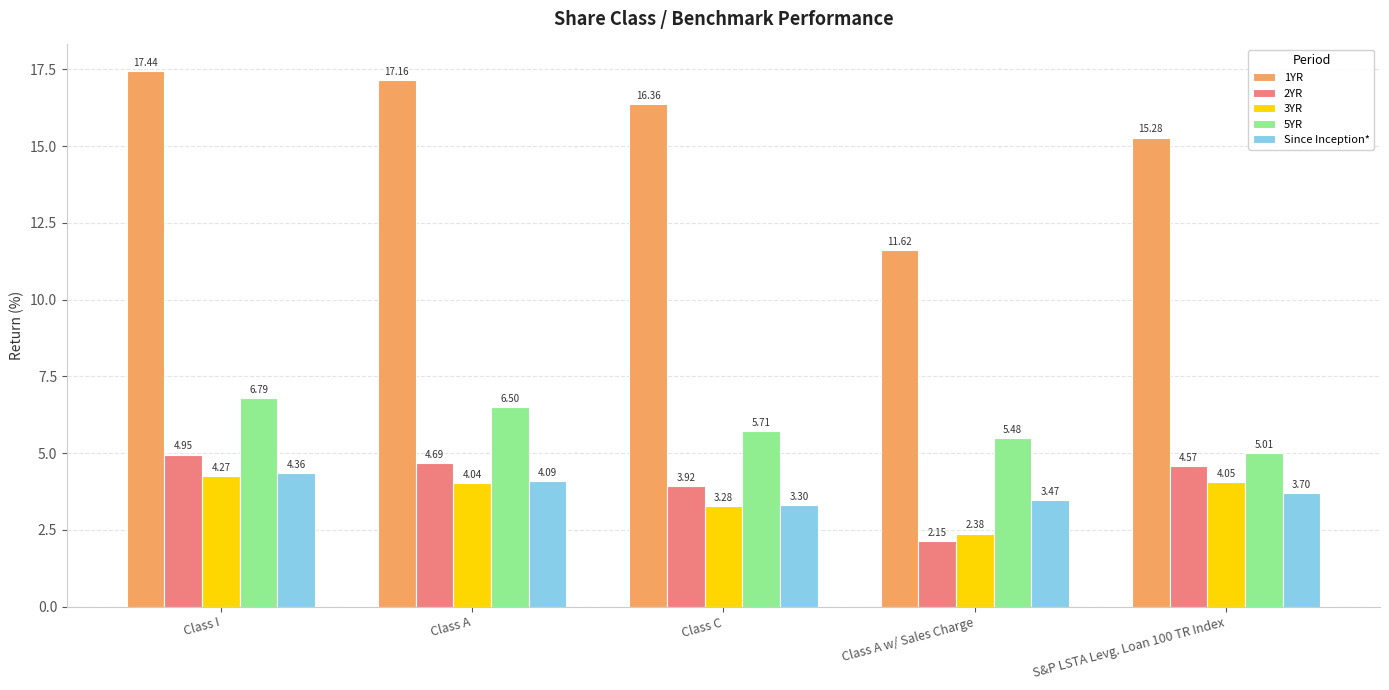

What is the difference between the maximum and second lowest values in the Since Inception* series?

0.9